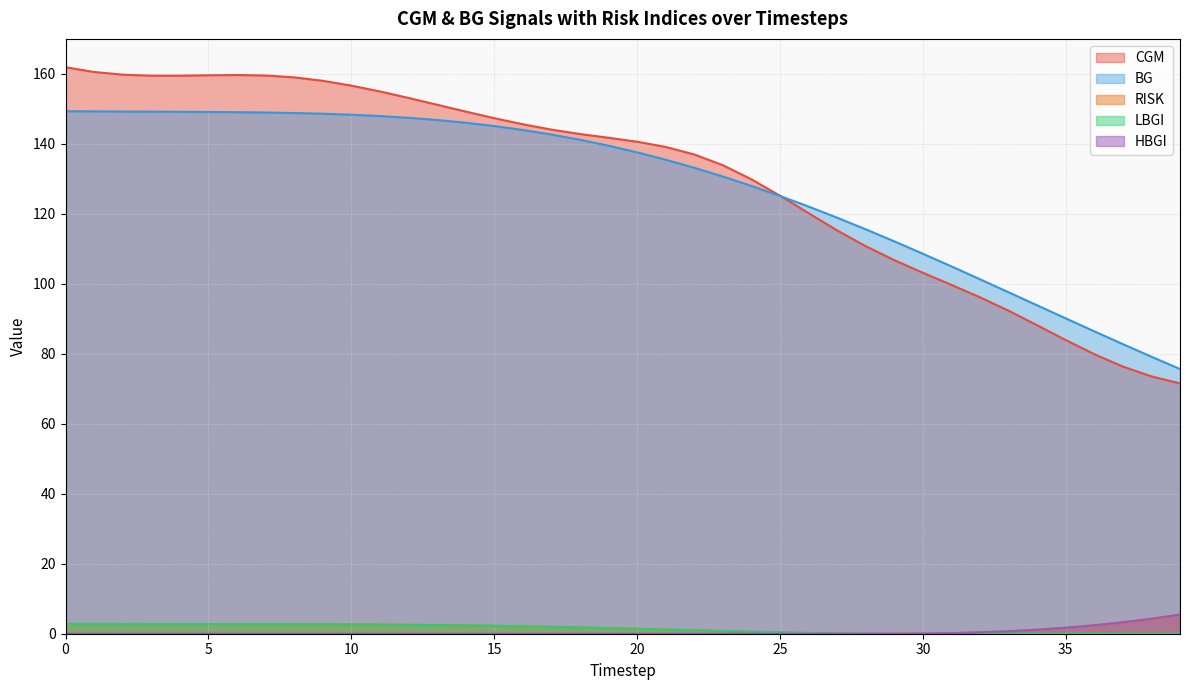

At 38, list the series in order from smallest to largest.

LBGI, RISK, HBGI, CGM, BG